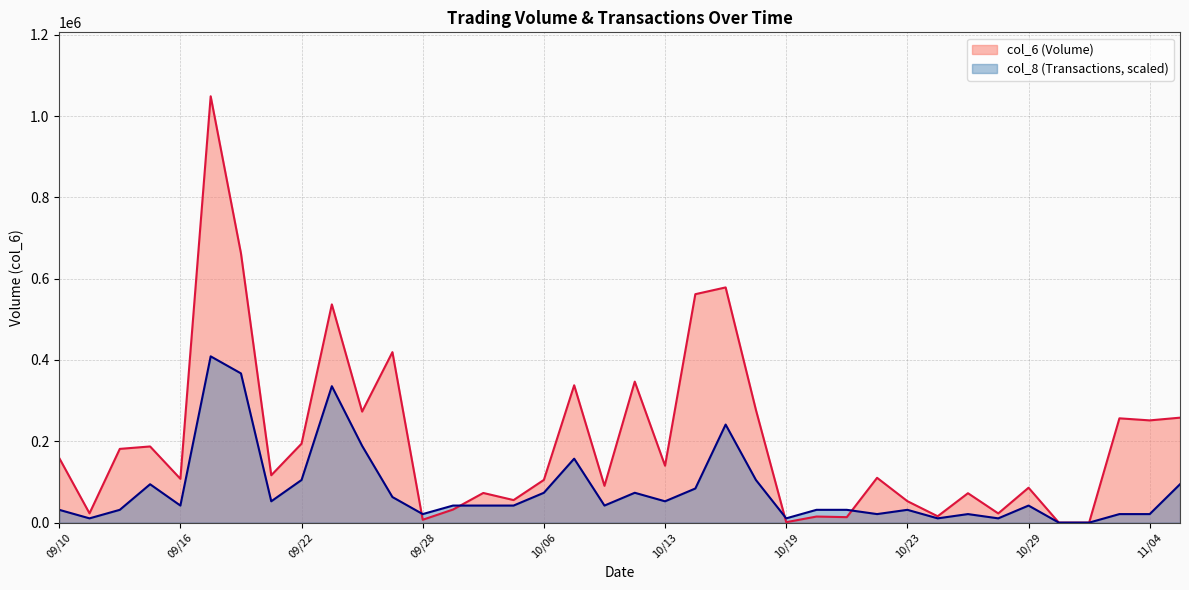

What is the difference between the col_8 values at 09/18 and 09/15?

272654.2